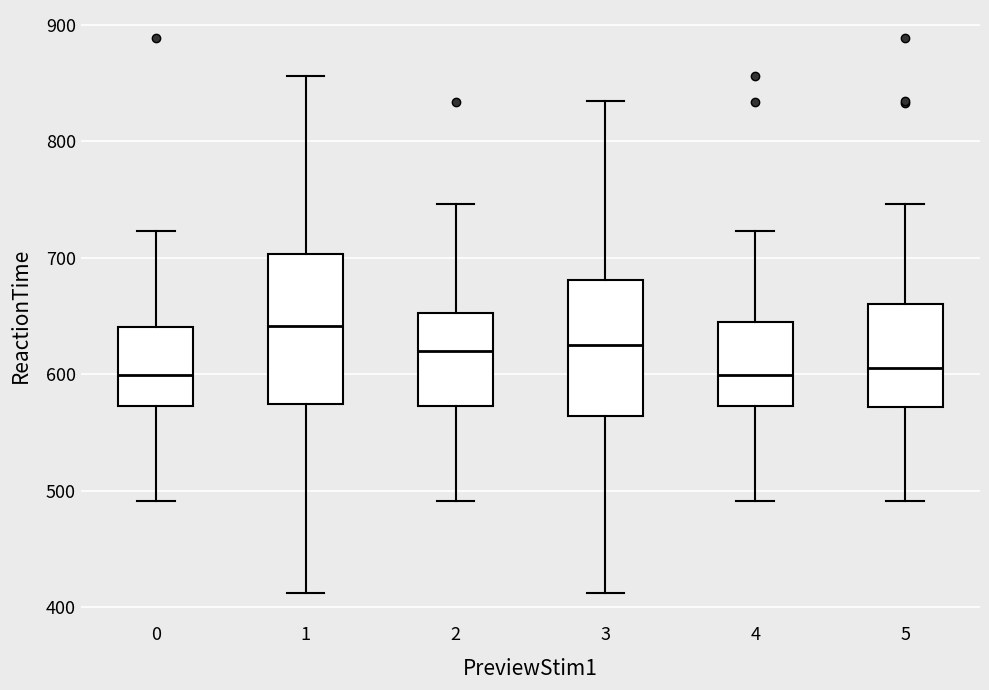

Which box is the tallest, from its lower edge to its upper edge?

1